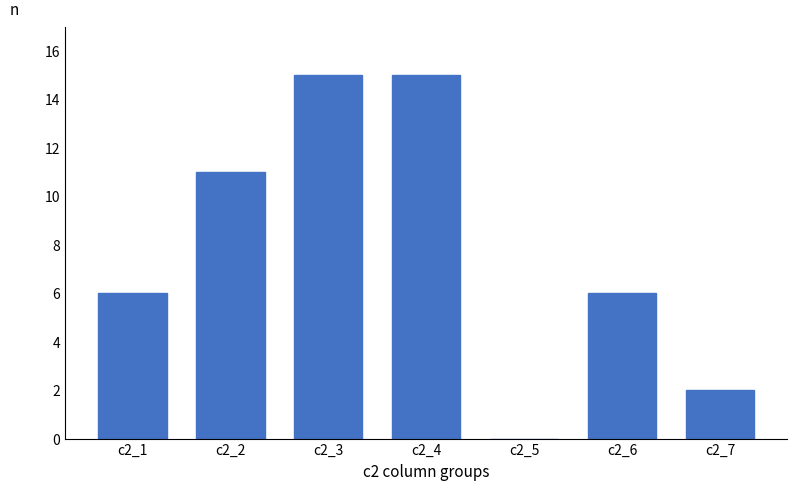

Reading left to right, what are all the values shown in this chart?

c2_1=6	c2_2=11	c2_3=15	c2_4=15	c2_5=0	c2_6=6	c2_7=2